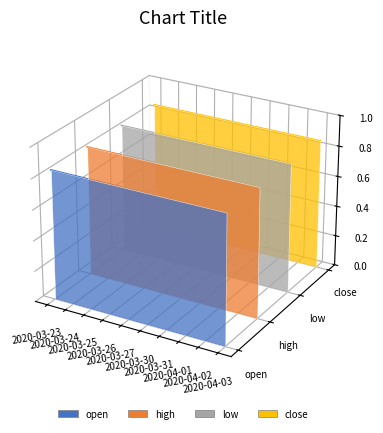

What are all the series names shown in the legend?

open, high, low, close